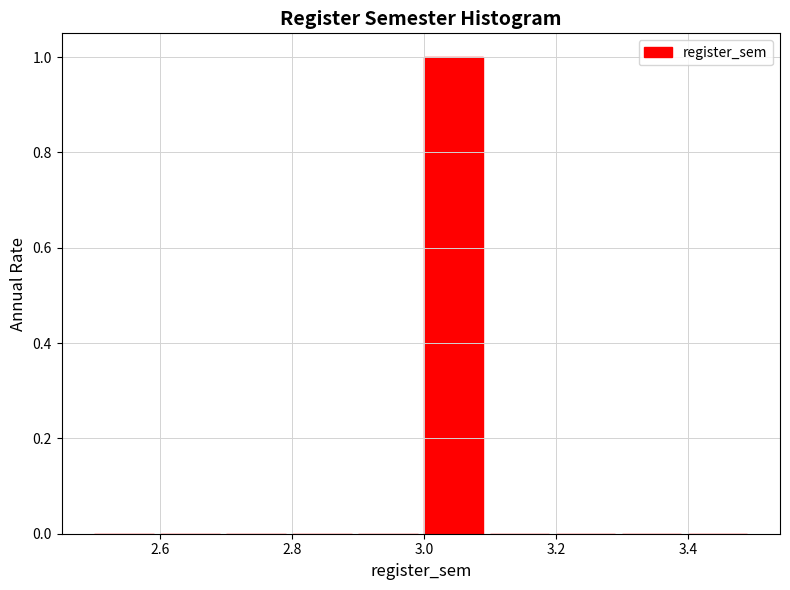

Over which range of the x-axis is the bar tallest?

3.0 to 3.1